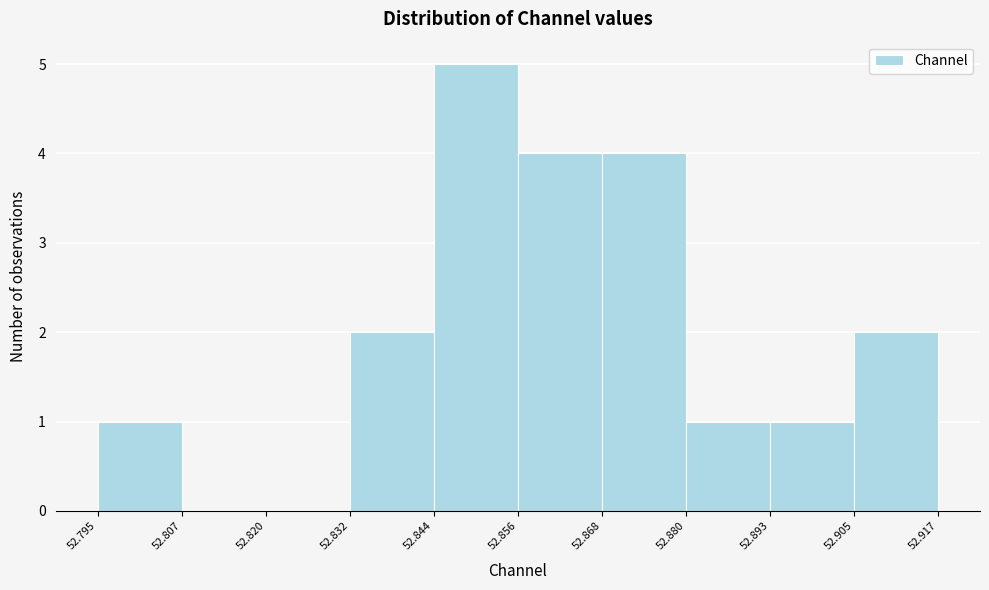

How tall is the bar that spans 52.880 to 52.893 on the x-axis? The values are not printed on the chart, so give them approximately, as read against the axis.

1